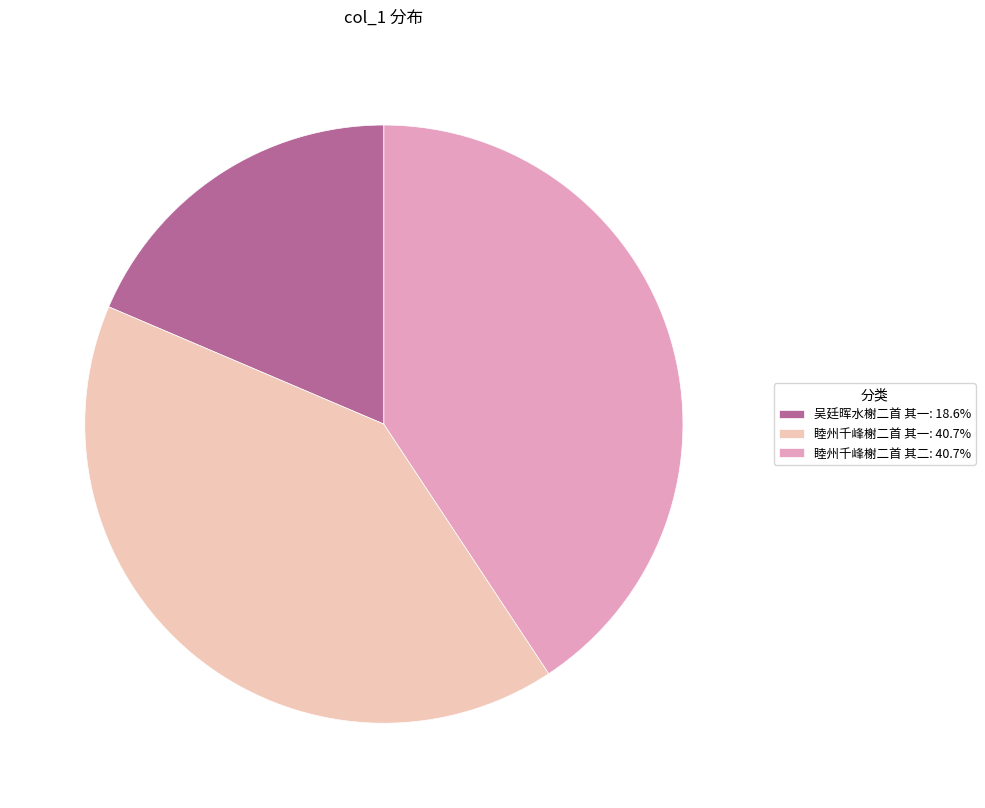

The 吴廷晖水榭二首 其一 slice represents 19% of the pie. True or false?

True